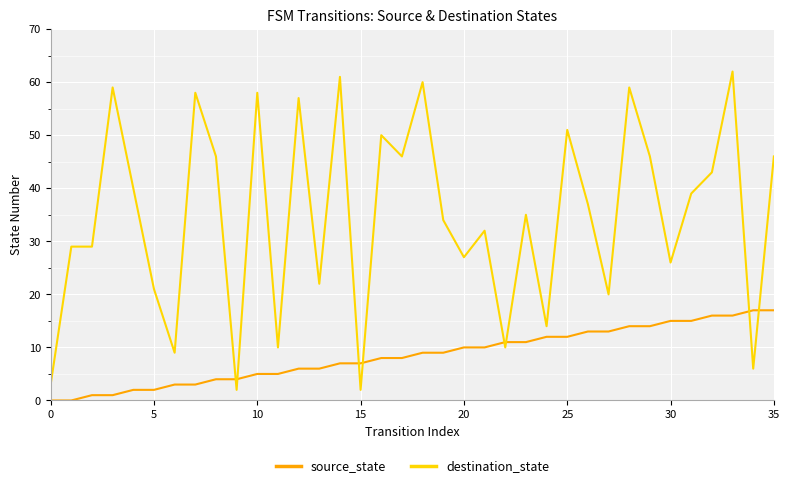

What are all the series names shown in the legend?

source_state, destination_state